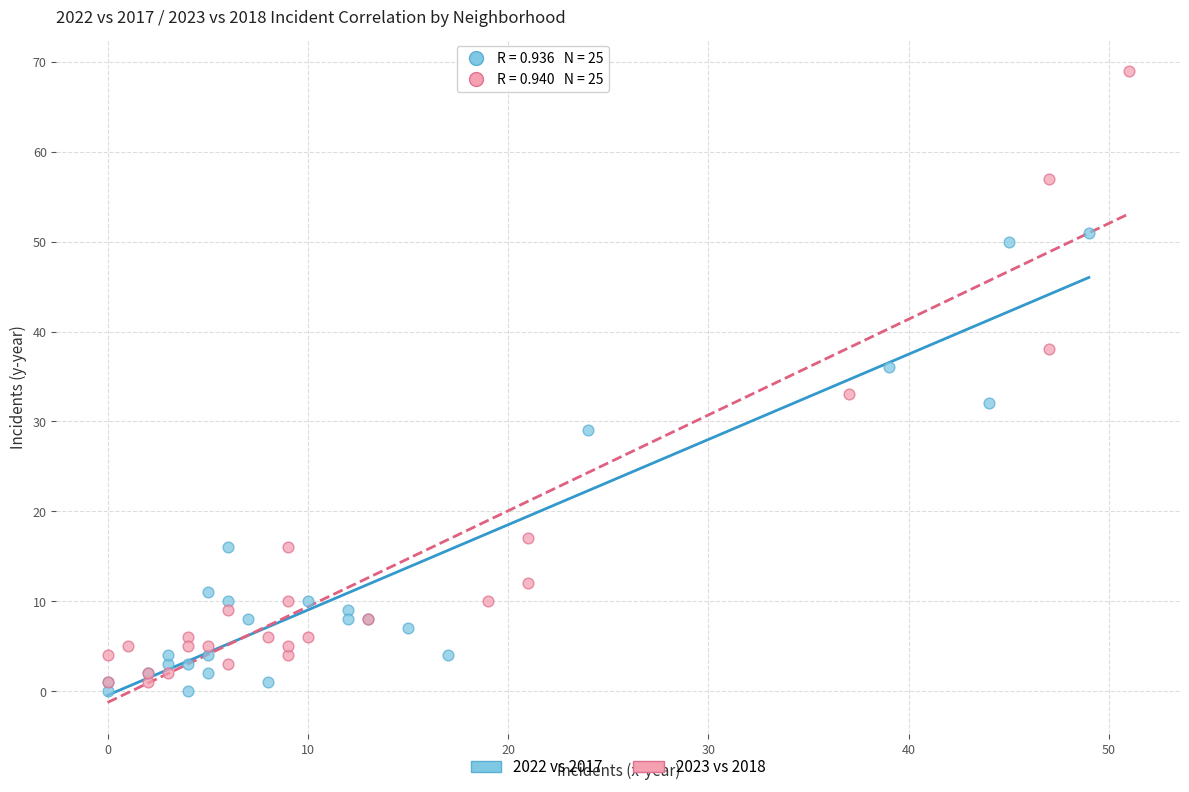

Which series reaches the minimum Y coordinate?

2022 vs 2017